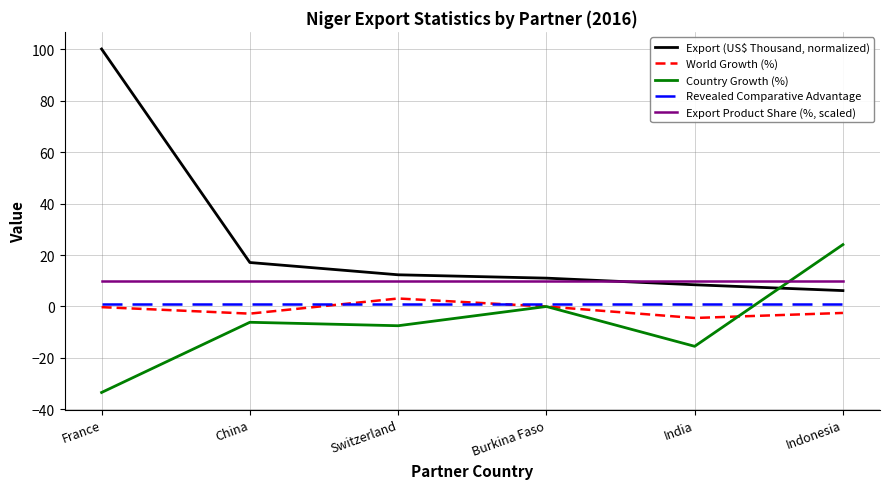

What is the minimum value shown in the chart?

-33.4